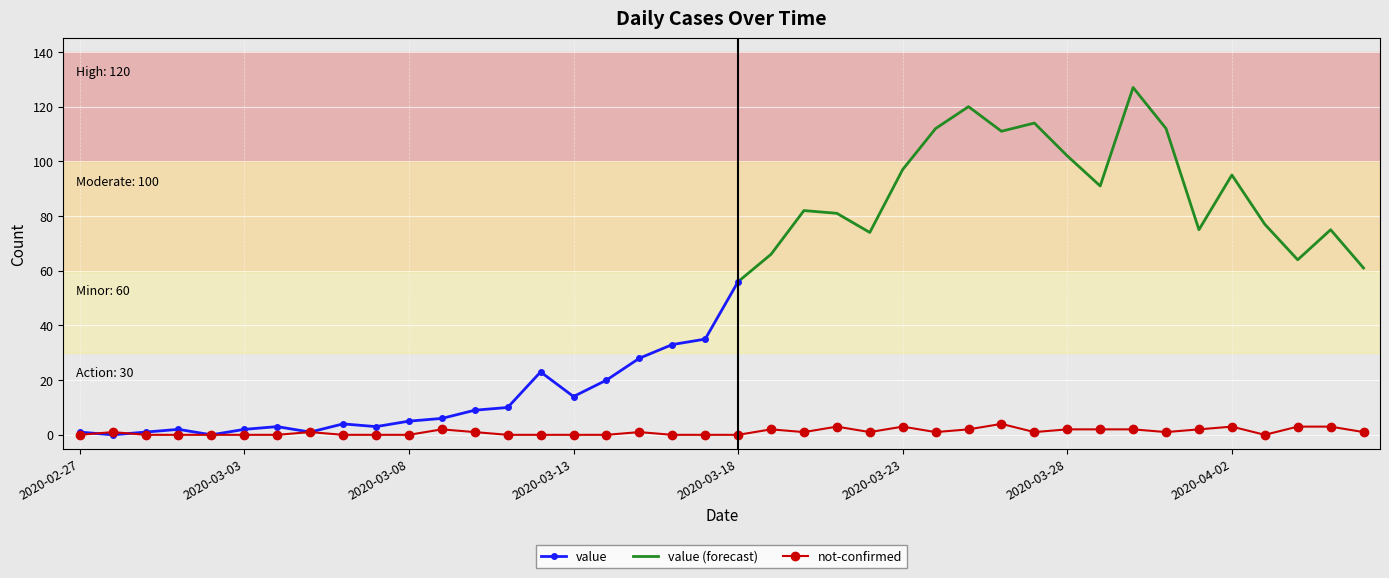

What position from the right is 2020-04-03?

4